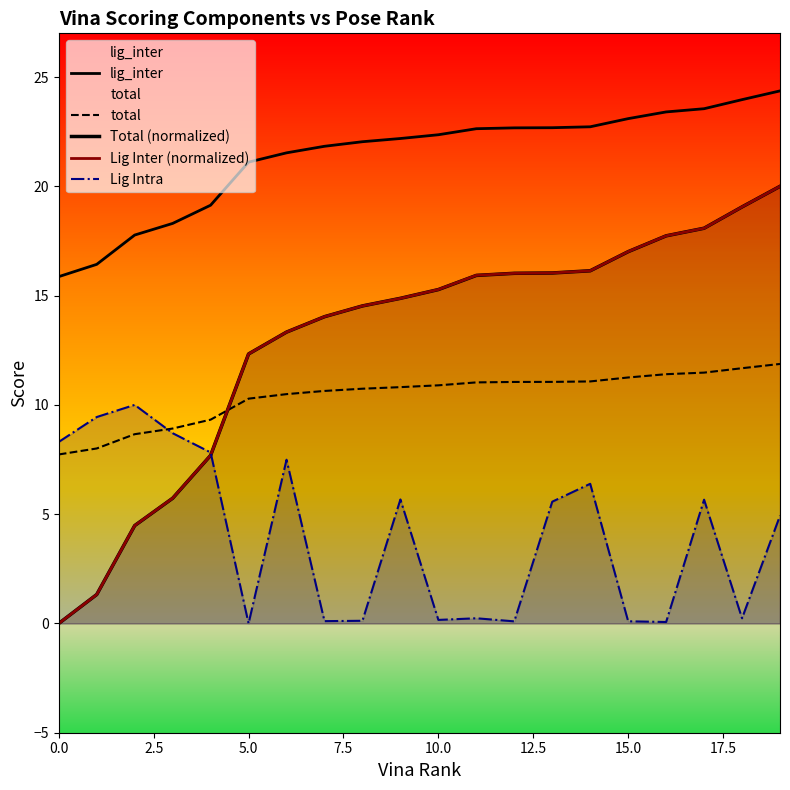

What is the value of the lig_inter point at the 20th from the left?

24.4